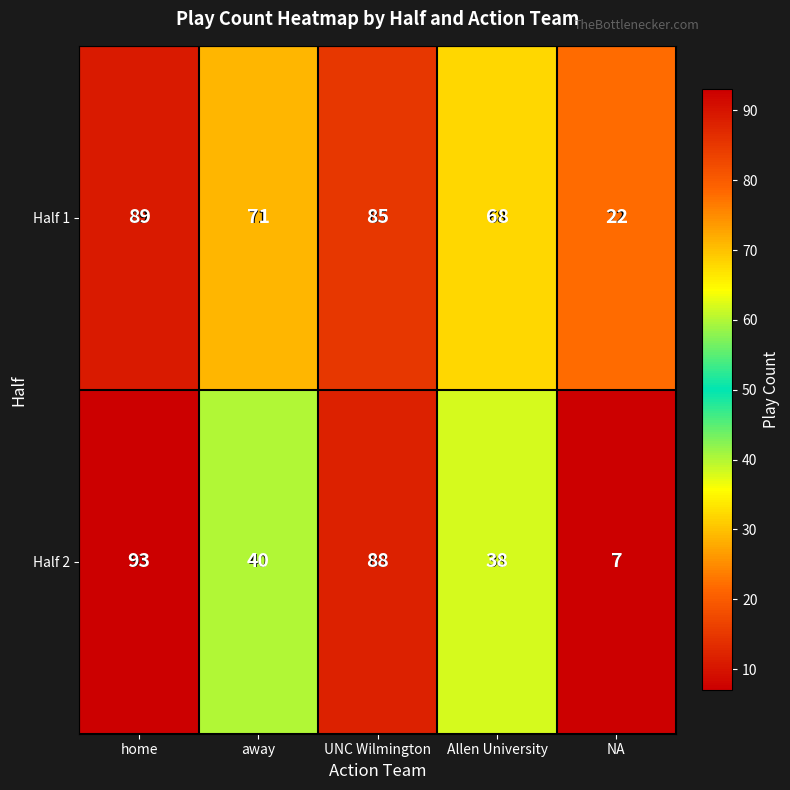

Rank the series by their average value, from highest to lowest.

Half 1, Half 2